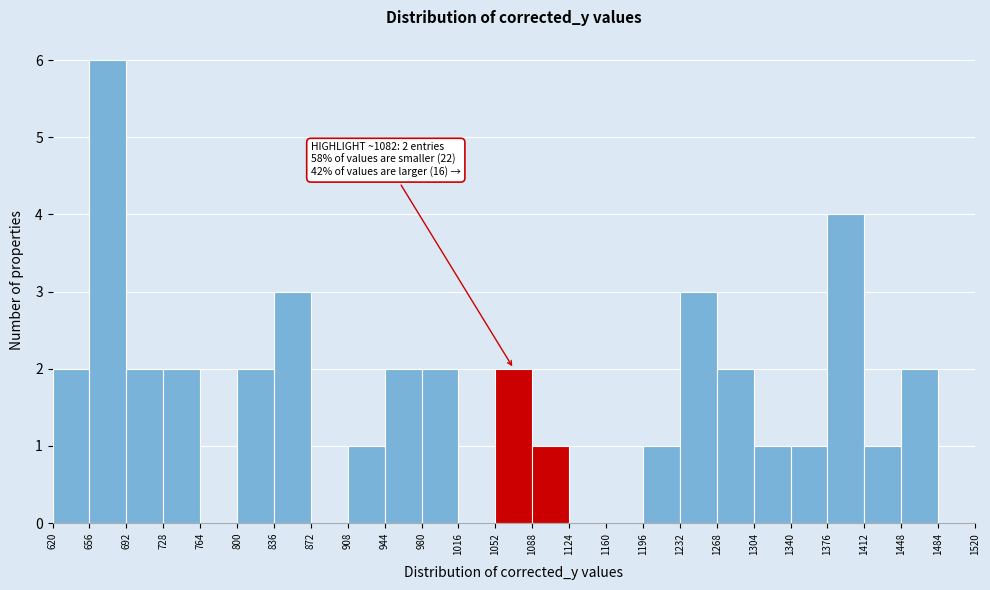

Which range on the x-axis has the tallest bar?

656 to 692